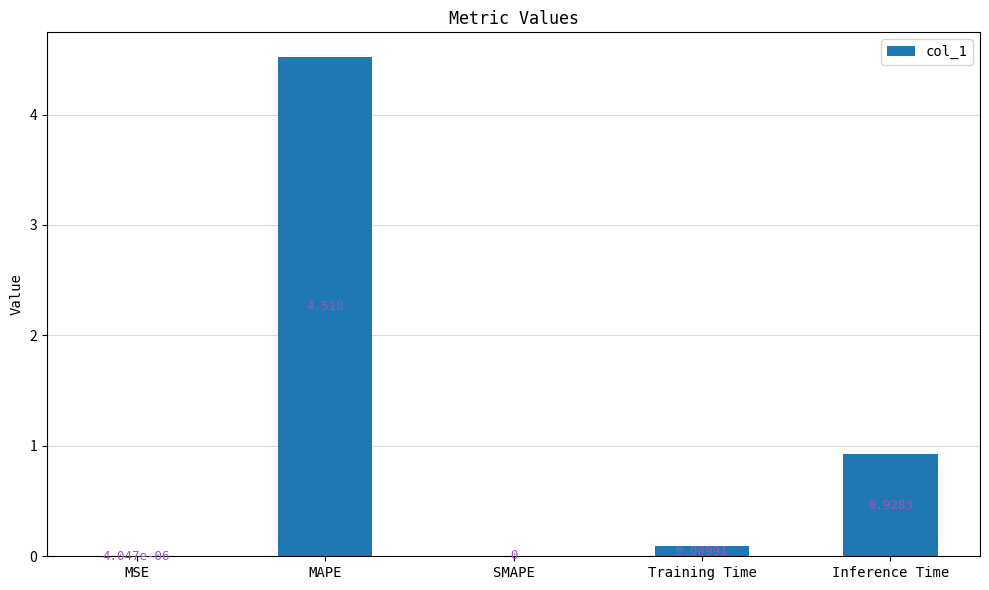

At which label is the value closest to 2?

Inference Time